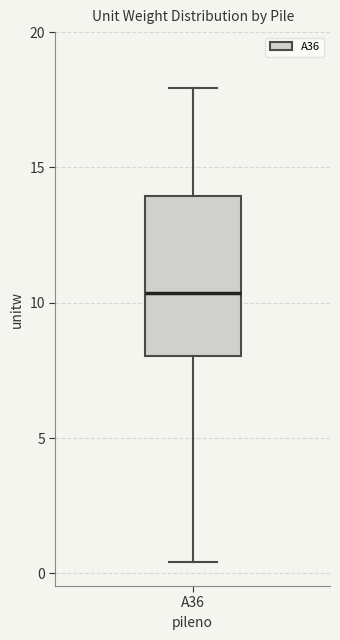

Transcribe this box plot: give where the median line is, the range the box spans, and where the two whiskers end, as read against the y-axis. The values are not printed on the chart, so give them approximately, as read against the axis.

median 10.5, box 8.0 to 14.0, whiskers 0.5 to 18.0